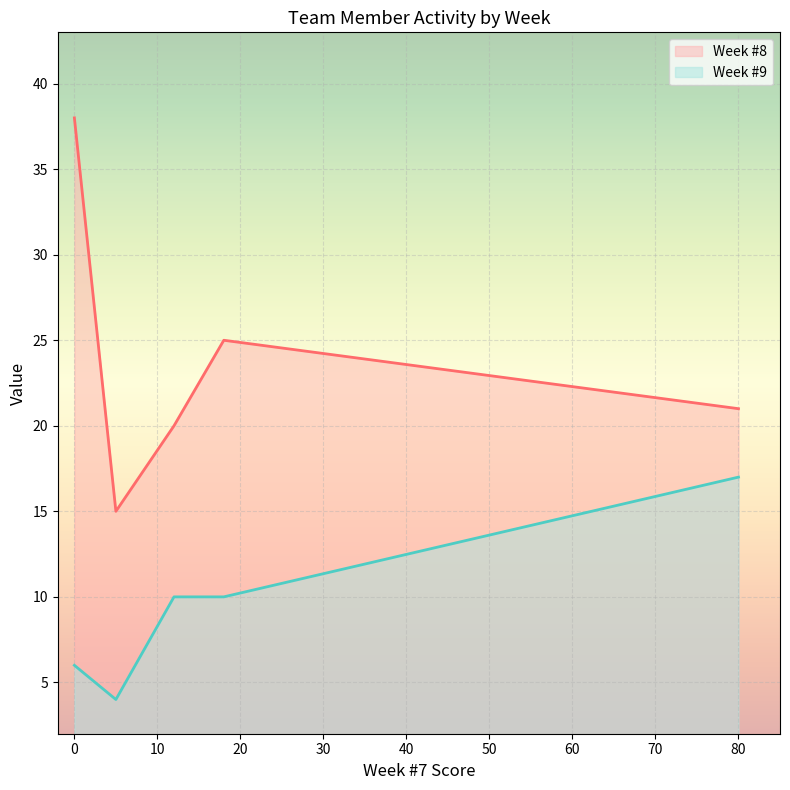

Which series has the widest spread of values?

Week #8